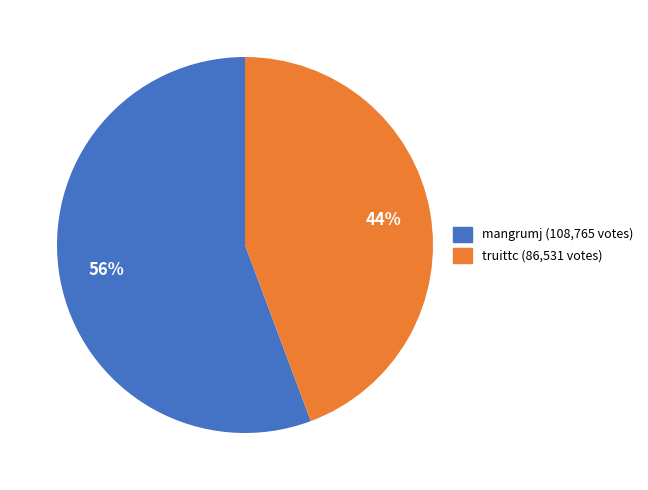

To the nearest percent, what portion does truittc represent?

44%